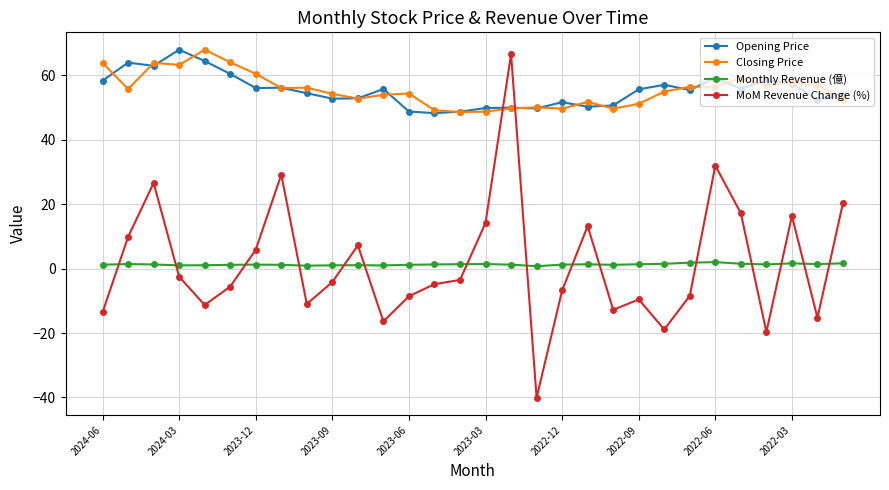

Which series has the largest range (max minus min)?

MoM Revenue Change (%)